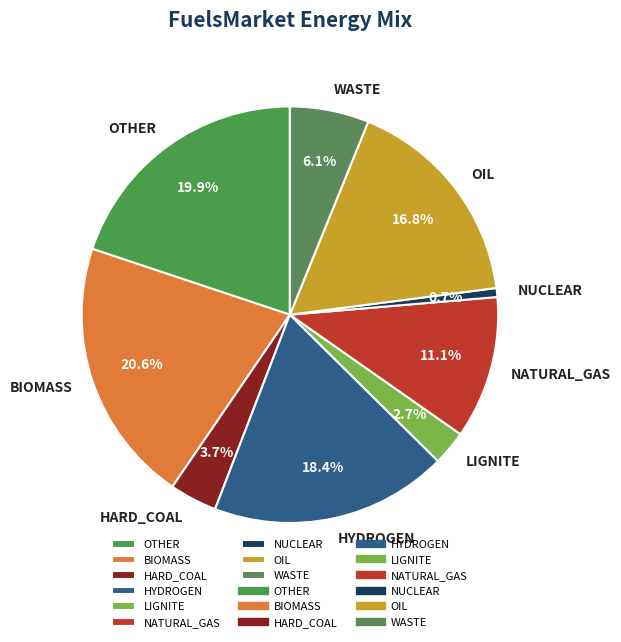

How many slices are in this pie chart?

9